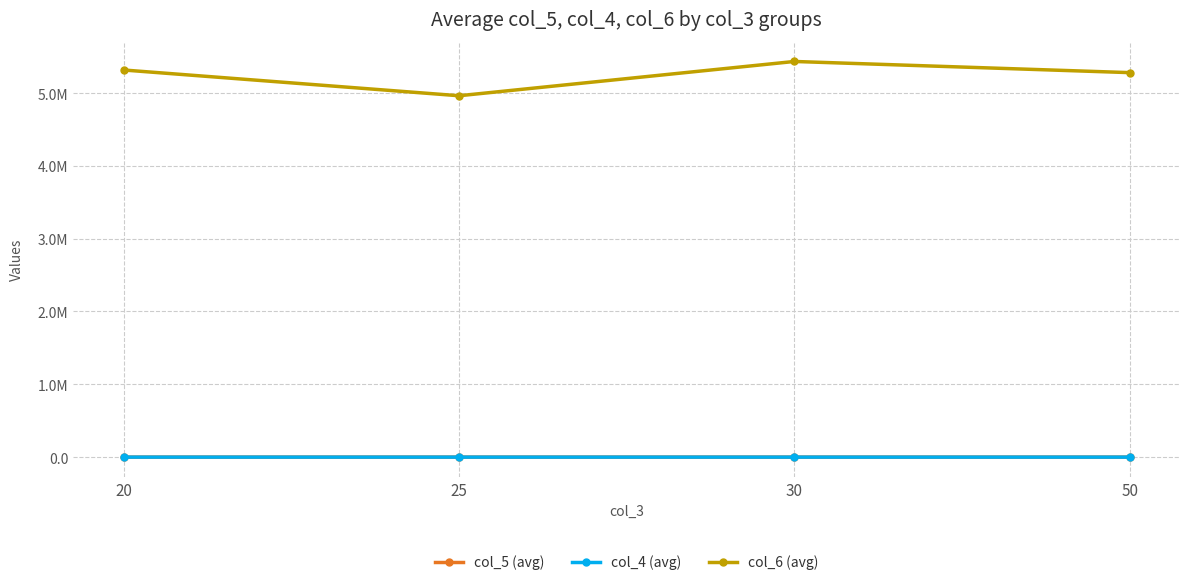

Is this an area chart (filled region under the line)?

No